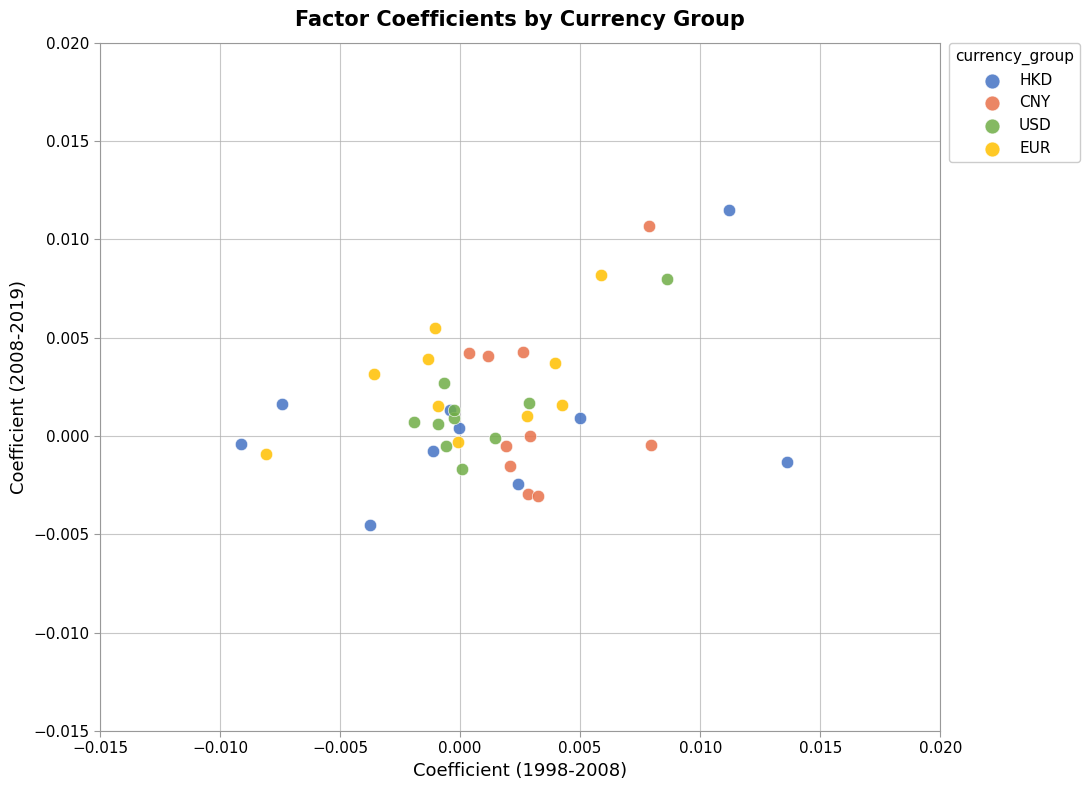

Which series has the largest Y range (max minus min)?

HKD